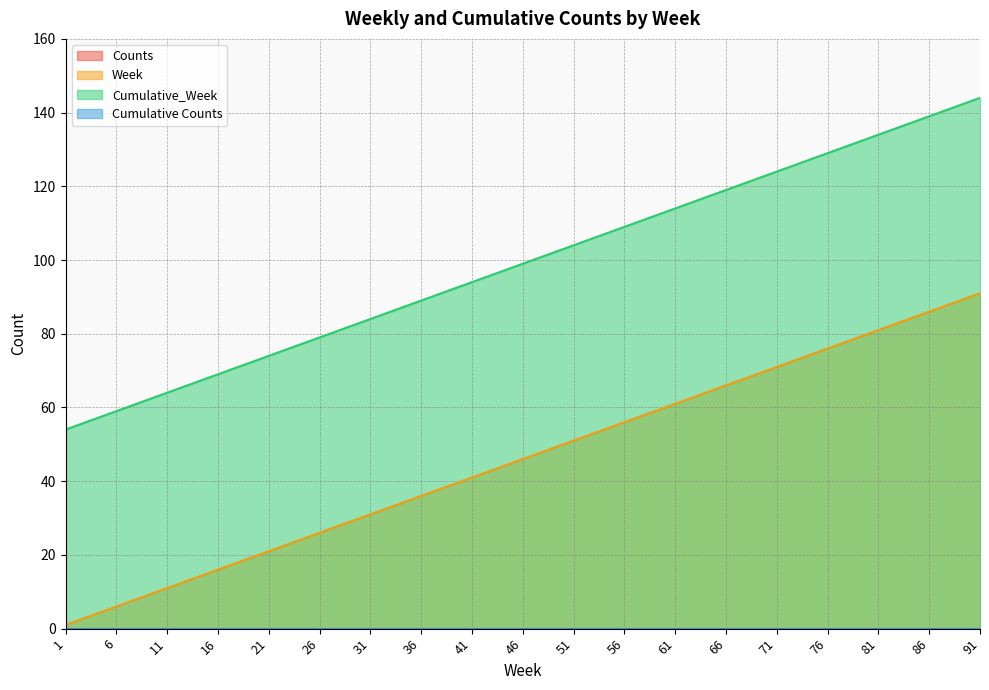

What is the value of the Cumulative_Week point at the 14th from the left?

119